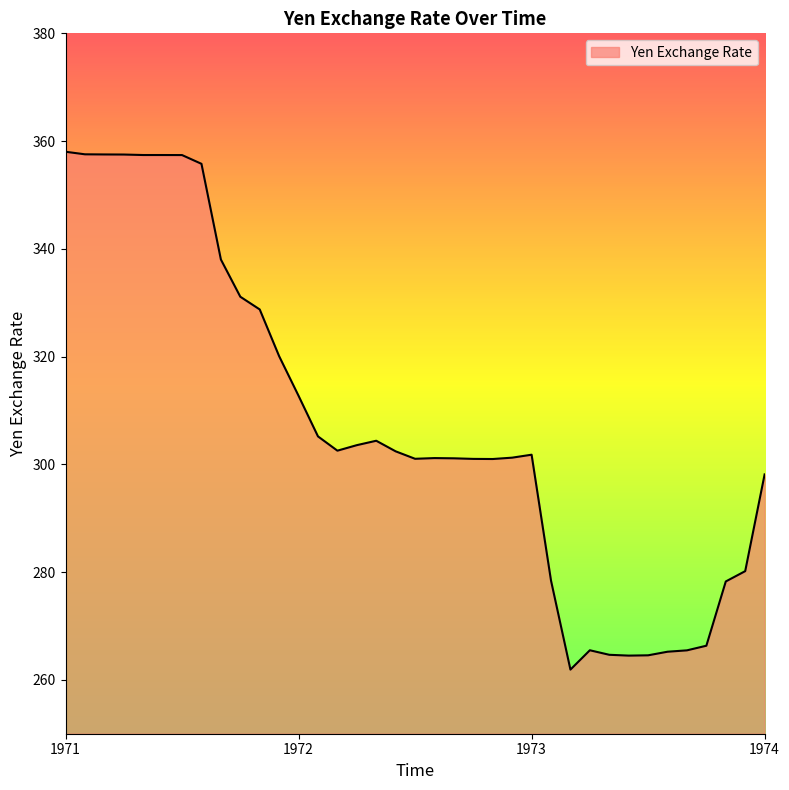

What is the difference between the maximum and minimum values?

96.1